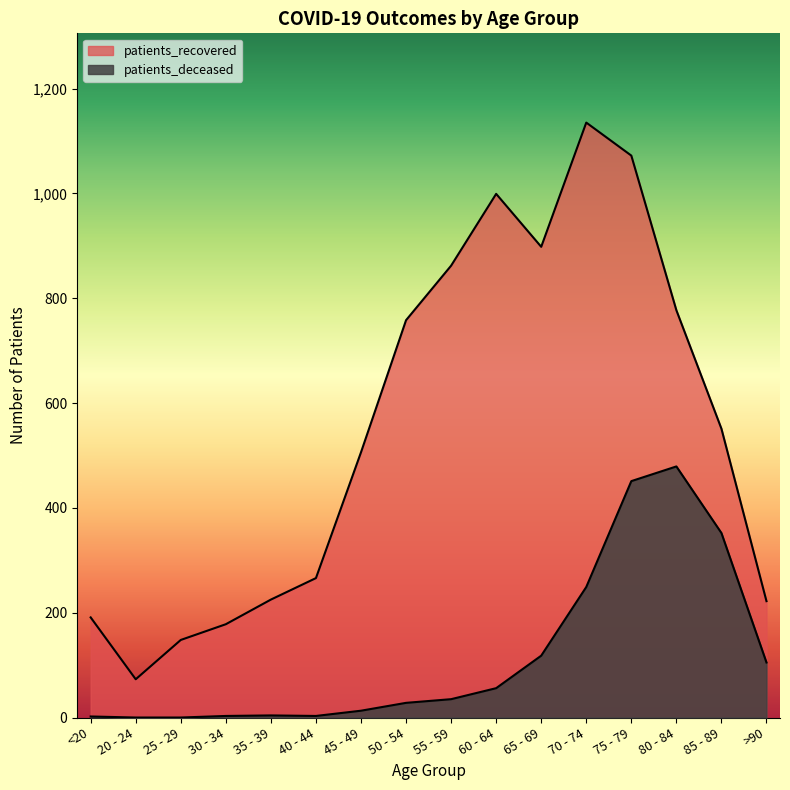

What is the maximum value shown in the chart?

1135